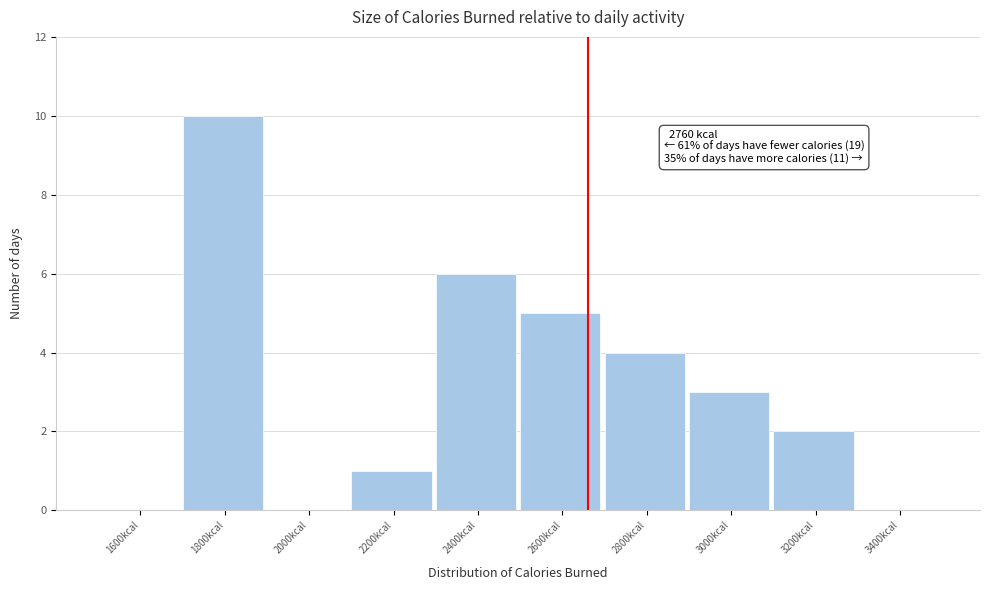

Reading left to right, list all the values displayed in this chart.

1600kcal=0	1800kcal=10	2000kcal=0	2200kcal=1	2400kcal=6	2600kcal=5	2800kcal=4	3000kcal=3	3200kcal=2	3400kcal=0